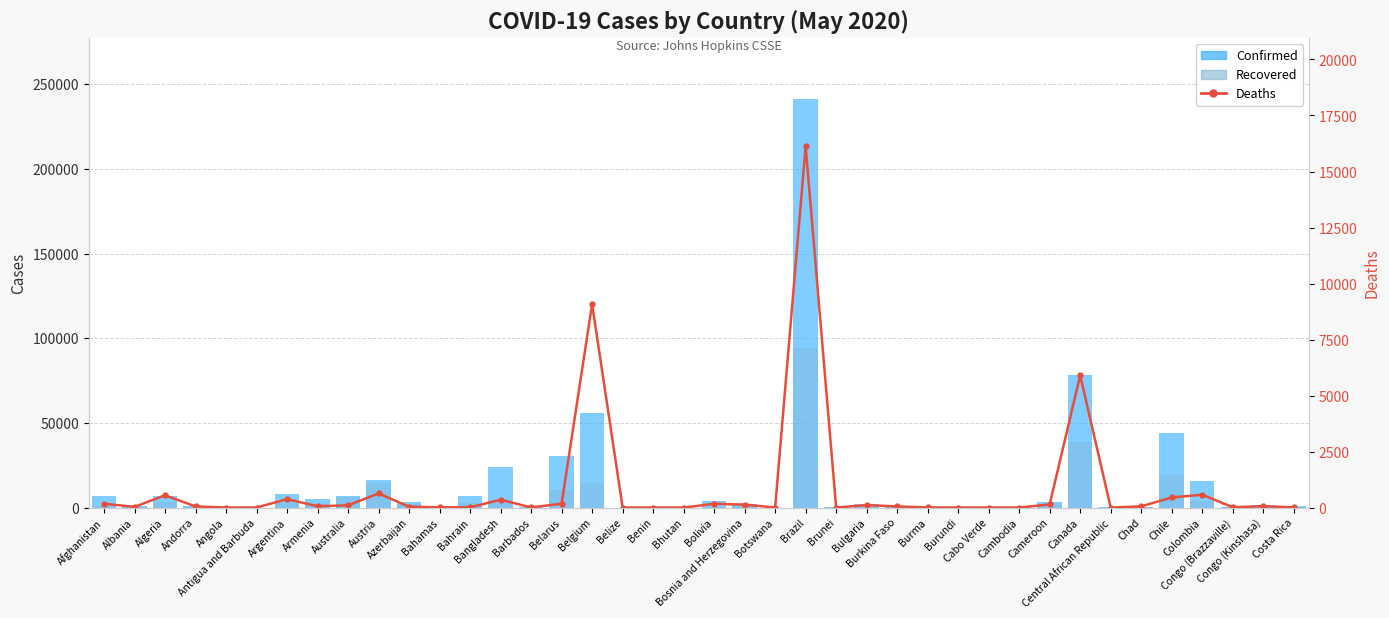

What is the difference between the Confirmed values at Benin and Burkina Faso?

457